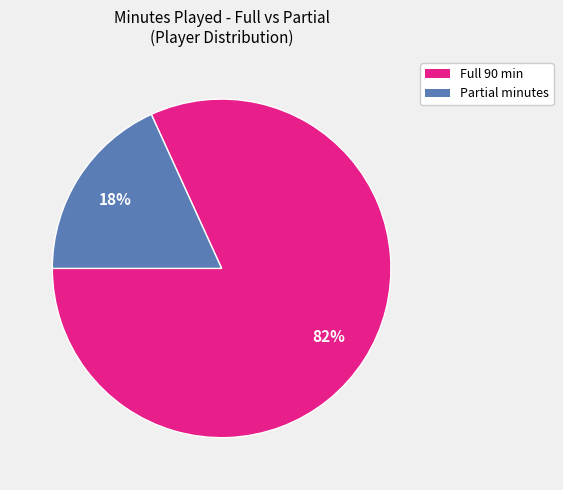

To the nearest percent, what is the difference between the largest and smallest slice percentages?

64%